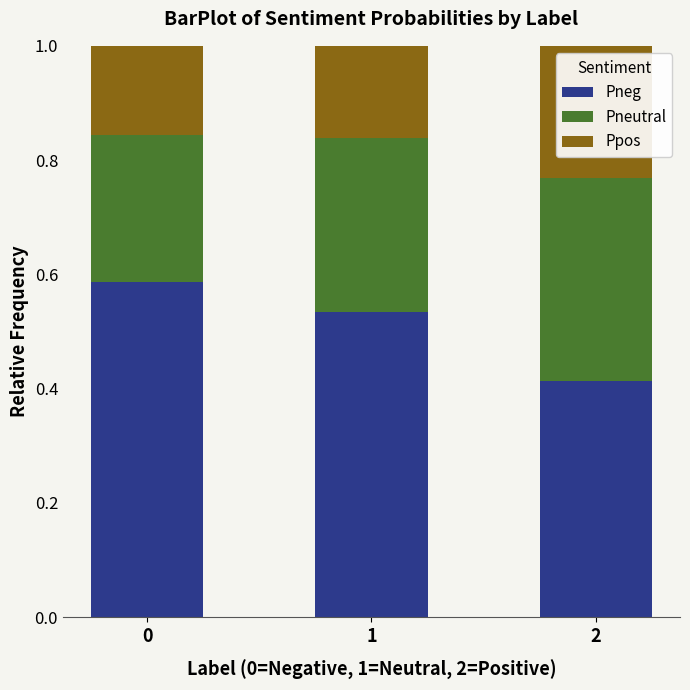

What is the sum of all Pneg values?

1.5